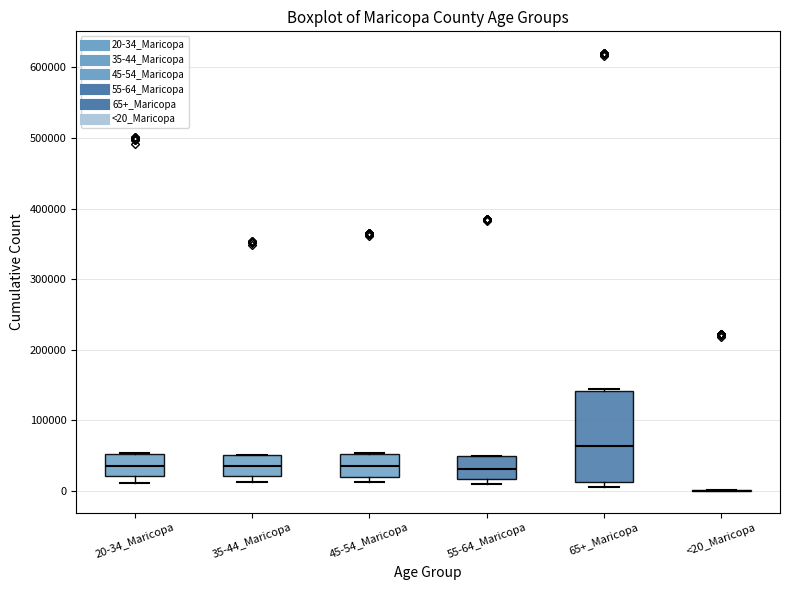

Reading left to right, transcribe this box plot: for each box, give where its median line is, the range the box spans, and where its two whiskers end, as read against the y-axis. The values are not printed on the chart, so give them approximately, as read against the axis.

20-34_Maricopa: median 40000, box 20000 to 50000, whiskers 10000 to 50000
35-44_Maricopa: median 40000, box 20000 to 50000, whiskers 10000 to 50000
45-54_Maricopa: median 40000, box 20000 to 50000, whiskers 10000 to 50000
55-64_Maricopa: median 30000, box 20000 to 50000, whiskers 10000 to 50000
65+_Maricopa: median 60000, box 10000 to 140000, whiskers 10000 (just below the box's lower edge) to 140000
<20_Maricopa: box collapsed to a line at 0, whiskers 0 to 0